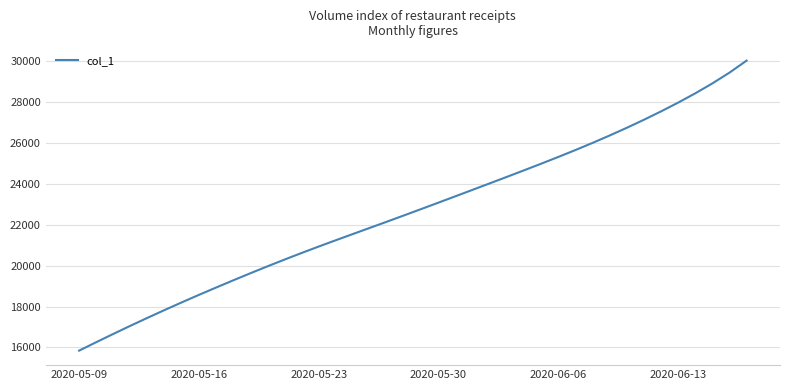

What is the smallest value displayed?

15842.6